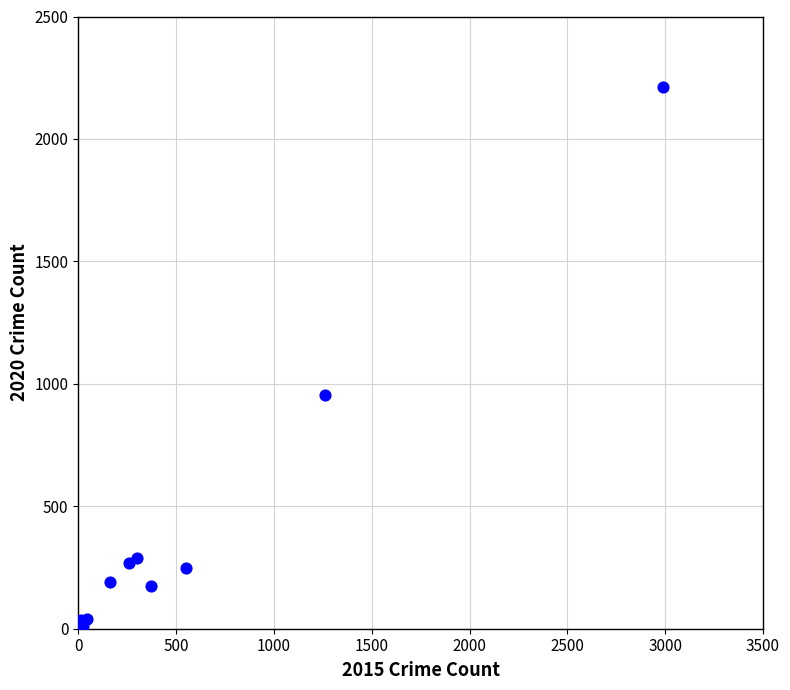

What Y value in the scatter plot is closest to 1111?

954